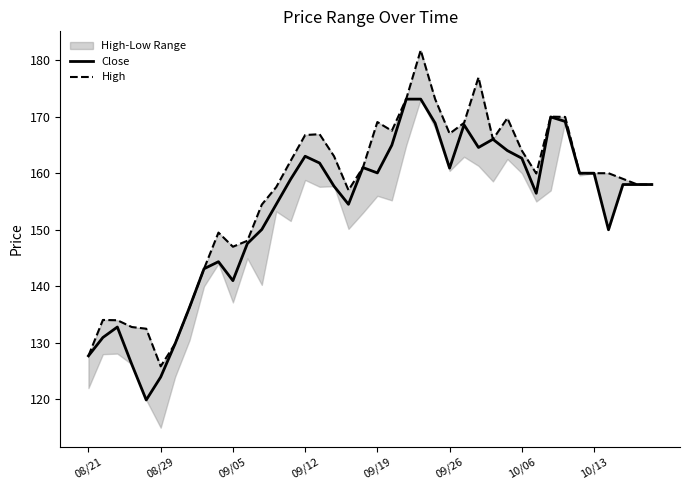

What is the highest value of the Close series?

173.1